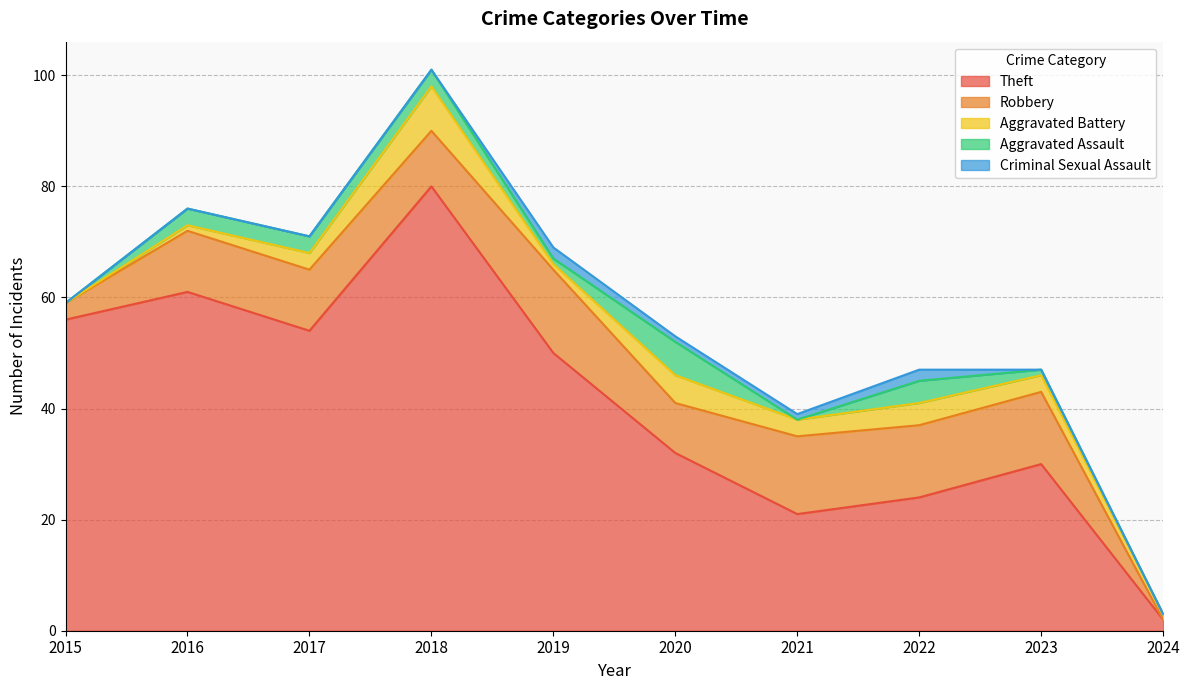

True or false: Criminal Sexual Assault and Theft cross at least once.

False